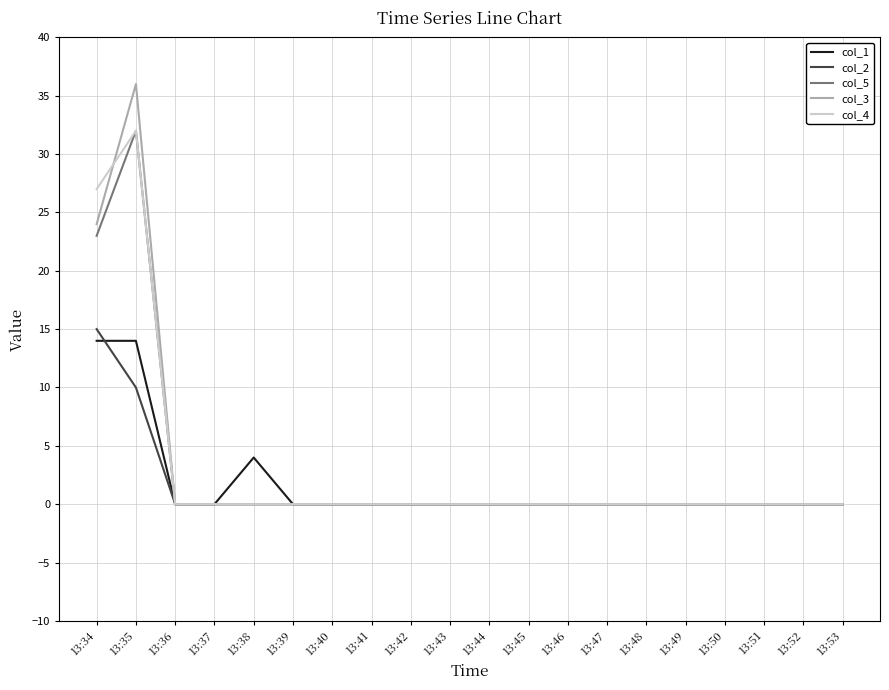

True or false: col_3 and col_4 intersect in this chart.

True